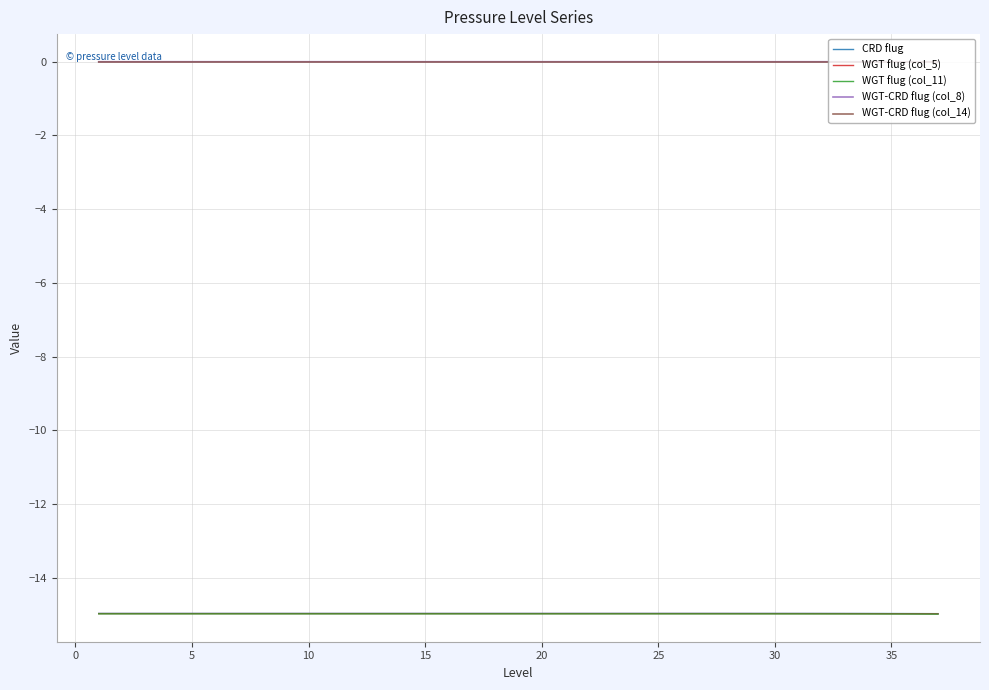

True or false: WGT-CRD flug (col_8) and CRD flug intersect in this chart.

False